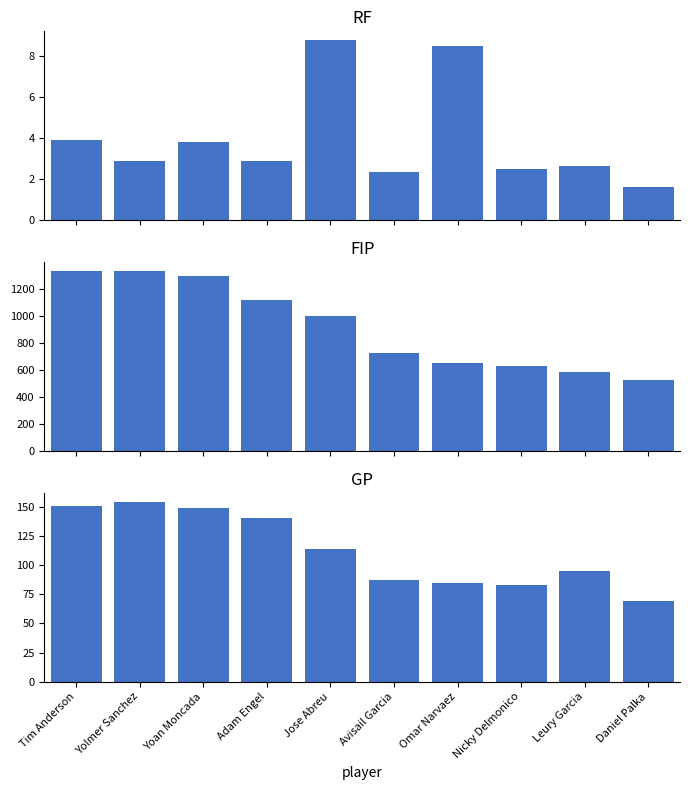

What is the sum of the FIP values at Daniel Palka and Omar Narvaez?

1179.0